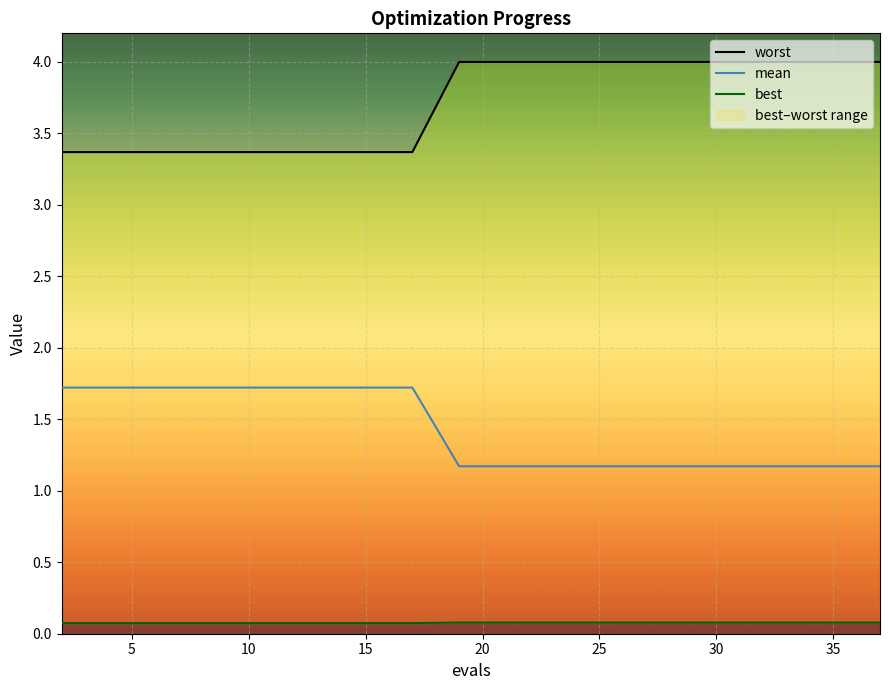

At how many categories does at least one series exceed 2?

19